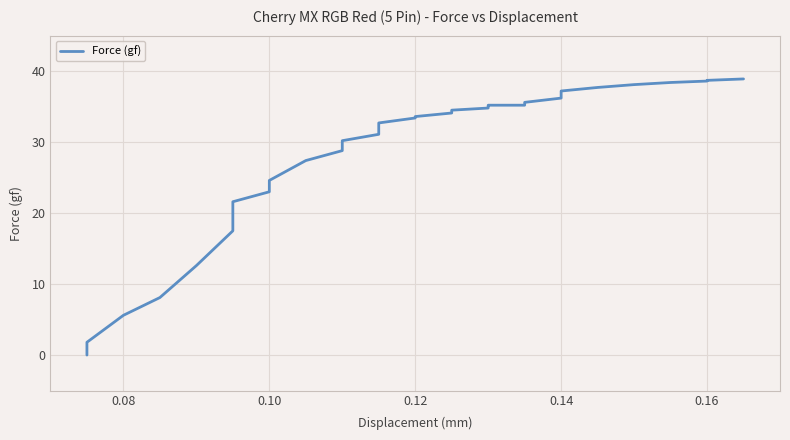

How many data points are above 33?

19